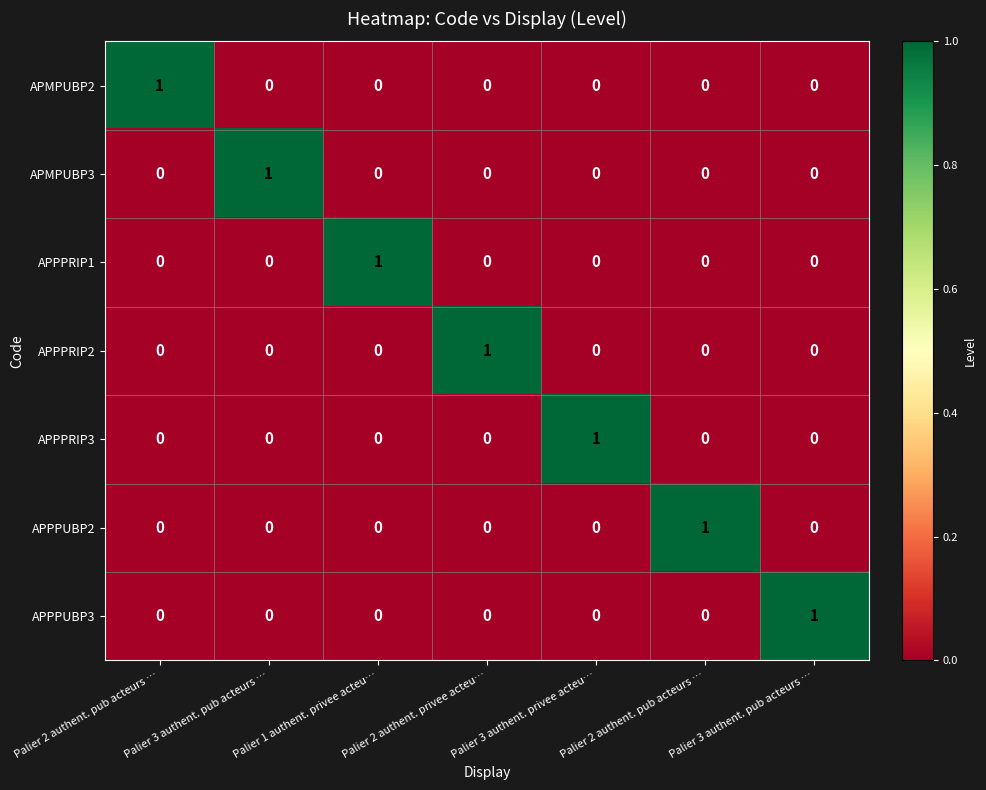

Reading right to left, extract all data points from this chart.

APMPUBP2: Palier 3 authent. pub acteurs …=0	Palier 2 authent. pub acteurs …=0	Palier 3 authent. privee acteu…=0	Palier 2 authent. privee acteu…=0	Palier 1 authent. privee acteu…=0	Palier 3 authent. pub acteurs …=0	Palier 2 authent. pub acteurs …=1
APMPUBP3: Palier 3 authent. pub acteurs …=0	Palier 2 authent. pub acteurs …=0	Palier 3 authent. privee acteu…=0	Palier 2 authent. privee acteu…=0	Palier 1 authent. privee acteu…=0	Palier 3 authent. pub acteurs …=1	Palier 2 authent. pub acteurs …=0
APPPRIP1: Palier 3 authent. pub acteurs …=0	Palier 2 authent. pub acteurs …=0	Palier 3 authent. privee acteu…=0	Palier 2 authent. privee acteu…=0	Palier 1 authent. privee acteu…=1	Palier 3 authent. pub acteurs …=0	Palier 2 authent. pub acteurs …=0
APPPRIP2: Palier 3 authent. pub acteurs …=0	Palier 2 authent. pub acteurs …=0	Palier 3 authent. privee acteu…=0	Palier 2 authent. privee acteu…=1	Palier 1 authent. privee acteu…=0	Palier 3 authent. pub acteurs …=0	Palier 2 authent. pub acteurs …=0
APPPRIP3: Palier 3 authent. pub acteurs …=0	Palier 2 authent. pub acteurs …=0	Palier 3 authent. privee acteu…=1	Palier 2 authent. privee acteu…=0	Palier 1 authent. privee acteu…=0	Palier 3 authent. pub acteurs …=0	Palier 2 authent. pub acteurs …=0
APPPUBP2: Palier 3 authent. pub acteurs …=0	Palier 2 authent. pub acteurs …=1	Palier 3 authent. privee acteu…=0	Palier 2 authent. privee acteu…=0	Palier 1 authent. privee acteu…=0	Palier 3 authent. pub acteurs …=0	Palier 2 authent. pub acteurs …=0
APPPUBP3: Palier 3 authent. pub acteurs …=1	Palier 2 authent. pub acteurs …=0	Palier 3 authent. privee acteu…=0	Palier 2 authent. privee acteu…=0	Palier 1 authent. privee acteu…=0	Palier 3 authent. pub acteurs …=0	Palier 2 authent. pub acteurs …=0